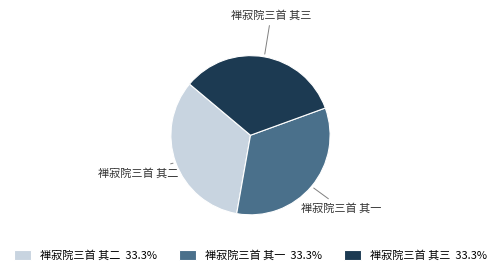

Approximately how many times larger is the value at 禅寂院三首 其三 compared to 禅寂院三首 其二?

1.0